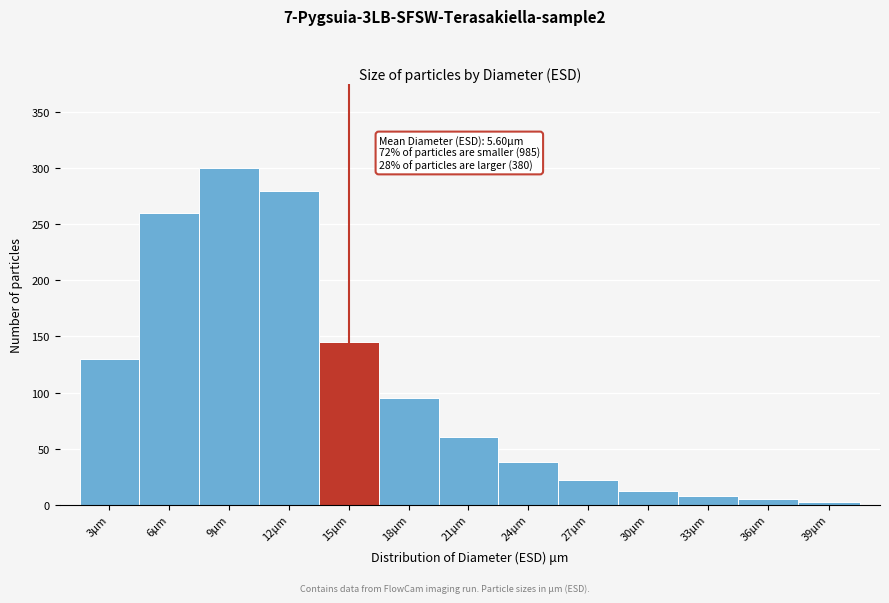

Reading left to right, list all the values displayed in this chart.

130	260	300	280	145	95	60	38	22	12	8	5	2